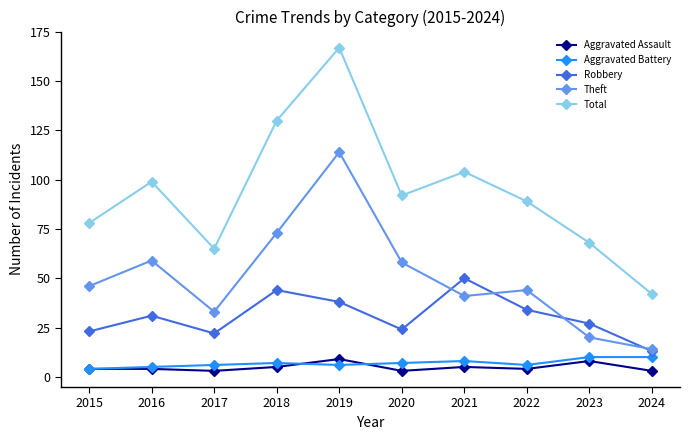

Is the value of Aggravated Battery at 2019 greater than the value of Theft at 2017?

No